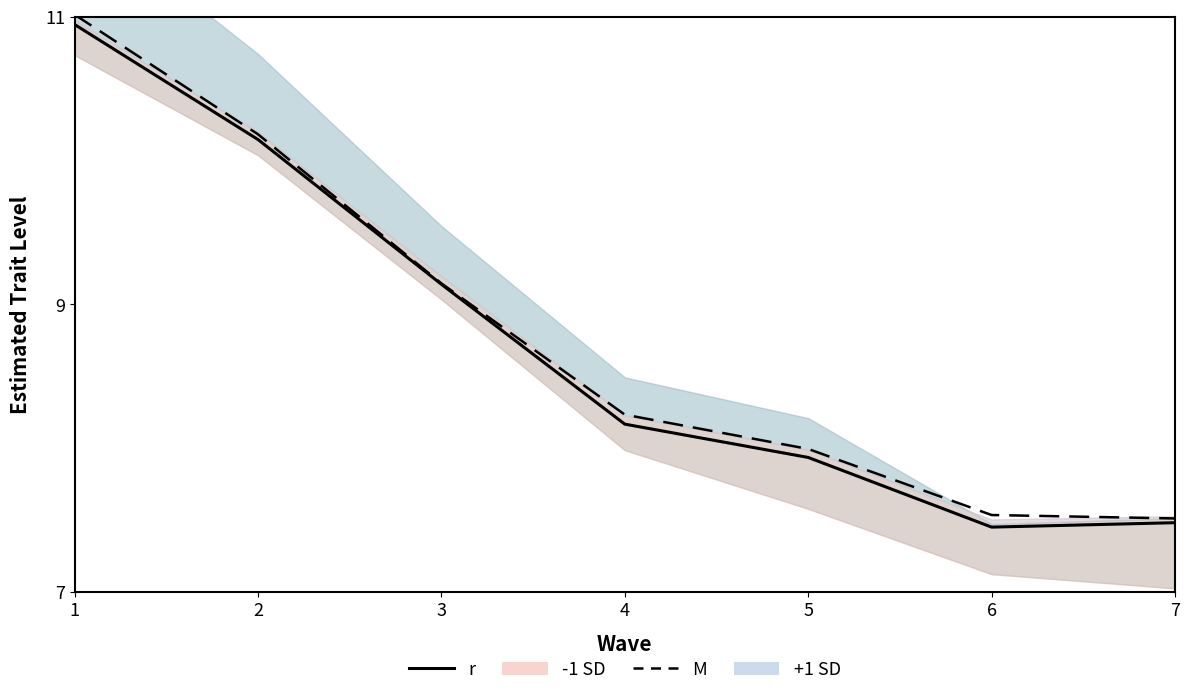

What is the spread (max minus min) of values at 1?

0.1